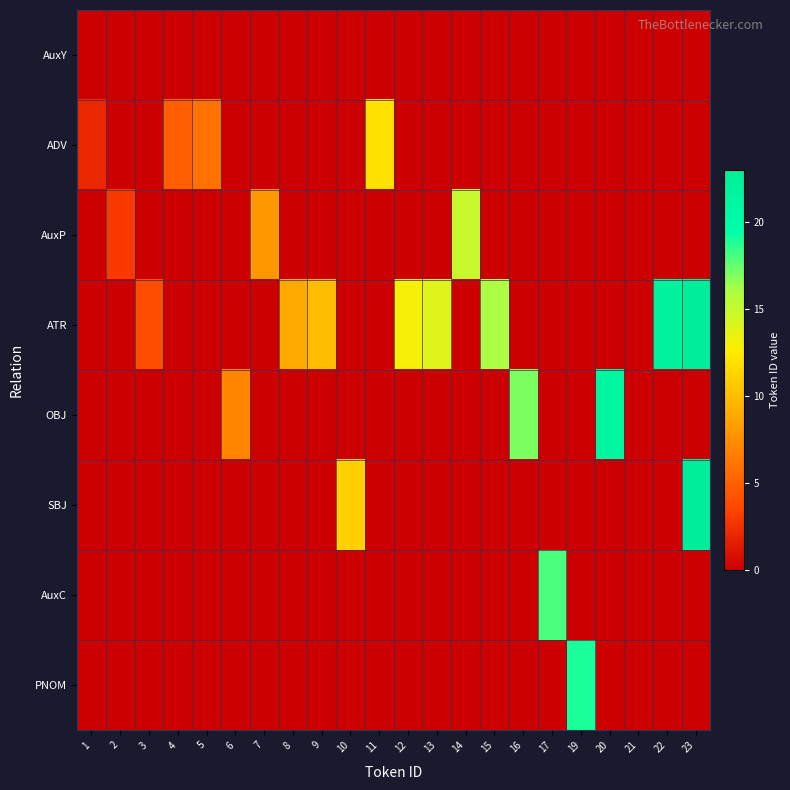

At which category is the sum across all series the highest?

23